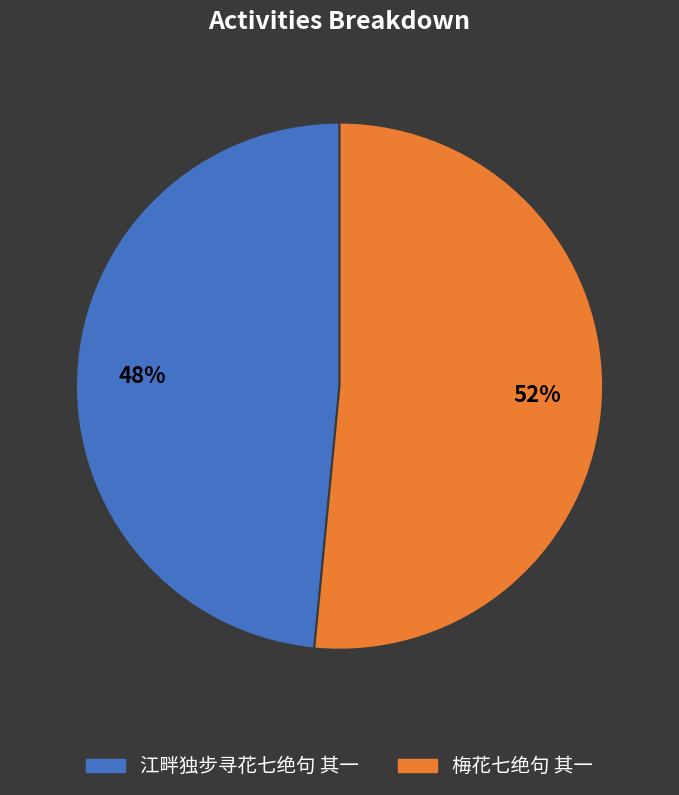

Do 江畔独步寻花七绝句 其一 and 梅花七绝句 其一 together represent more than half of the pie?

Yes